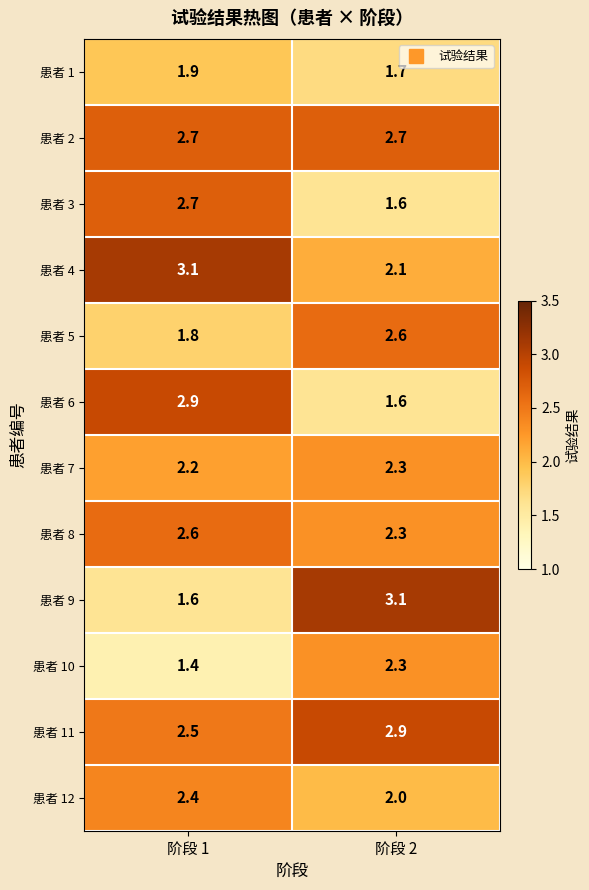

What is the spread (max minus min) of values at 阶段 1?

1.7